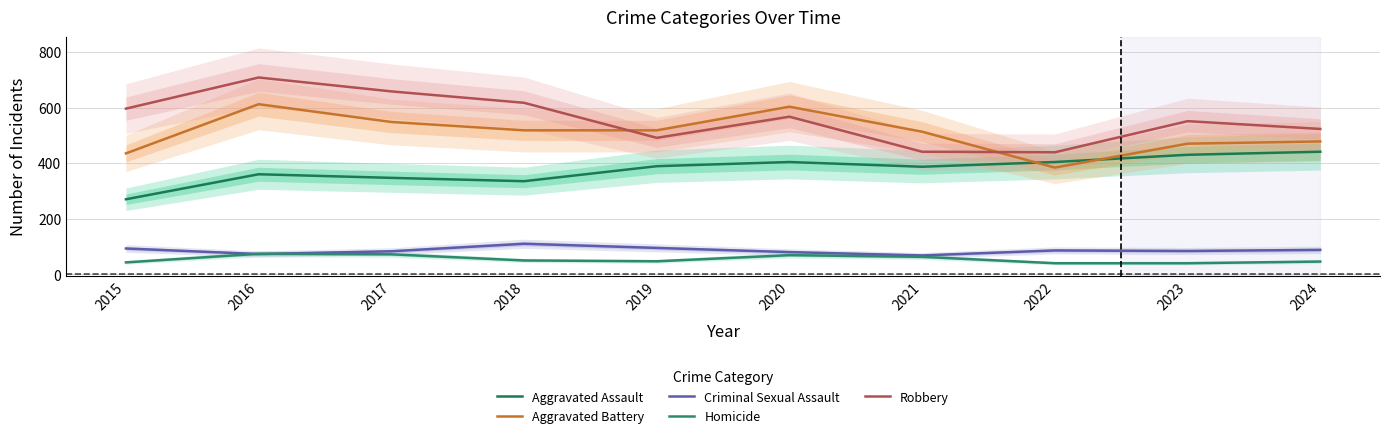

How many interior local valleys does the Aggravated Assault series have?

2